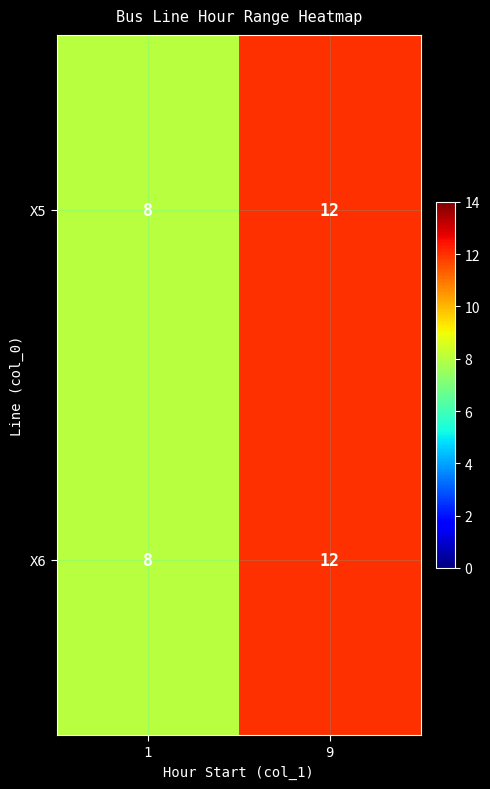

What is the difference between the X5 values at 1 and 9?

4